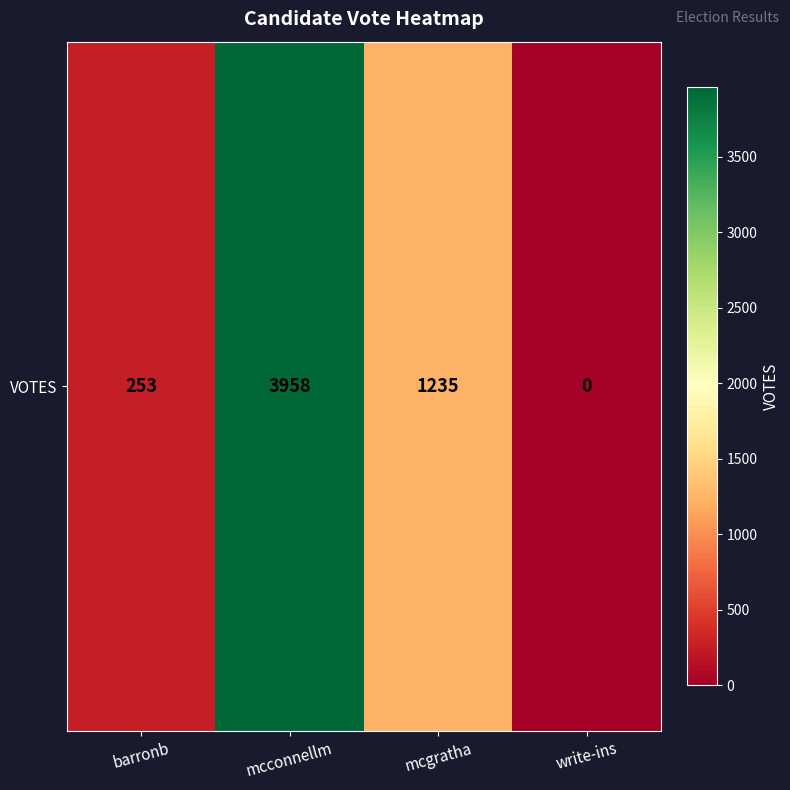

What is the difference between the values at mcgratha and write-ins?

1235